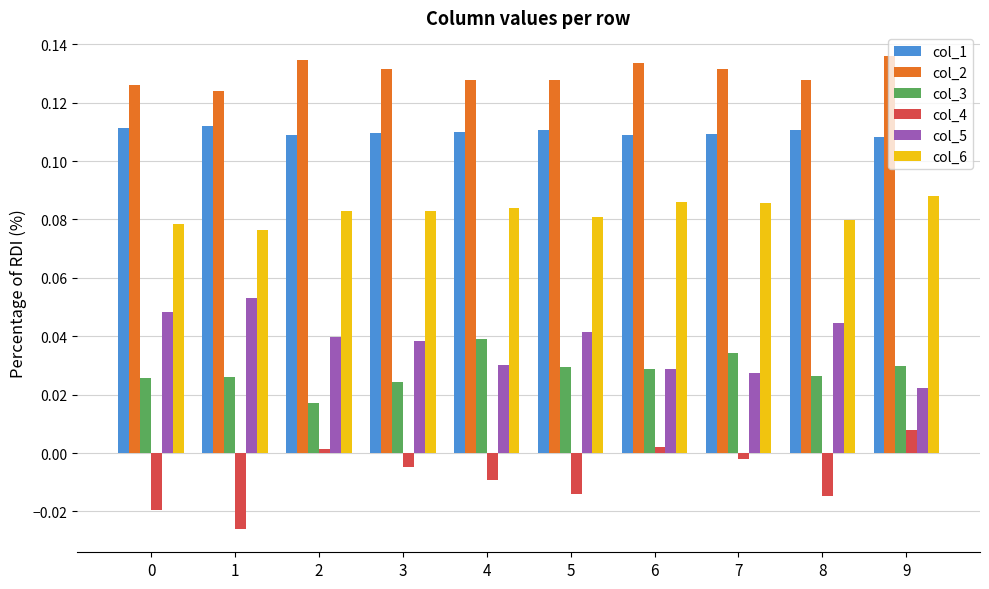

What are all the series names shown in the legend?

col_1, col_2, col_3, col_4, col_5, col_6